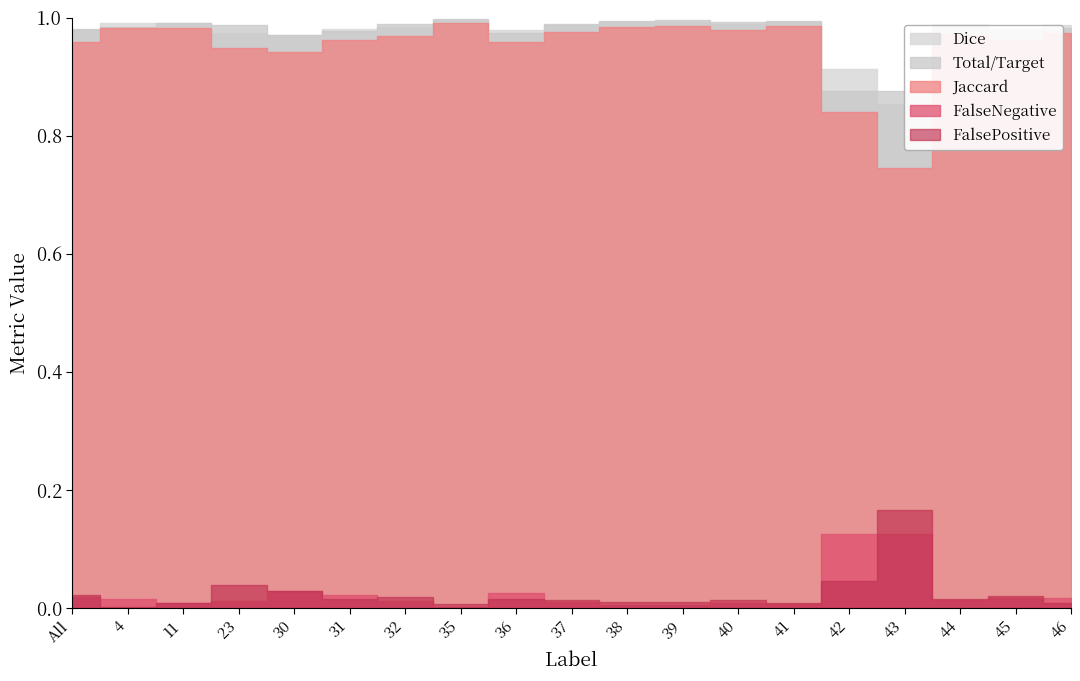

Reading left to right, list all the values displayed in this chart.

Jaccard: All=1.0	4=1.0	11=1.0	23=0.9	30=0.9	31=1.0	32=1.0	35=1.0	36=1.0	37=1.0	38=1.0	39=1.0	40=1.0	41=1.0	42=0.8	43=0.7	44=1.0	45=1.0	46=1.0
Dice: All=1.0	4=1.0	11=1.0	23=1.0	30=1.0	31=1.0	32=1.0	35=1.0	36=1.0	37=1.0	38=1.0	39=1.0	40=1.0	41=1.0	42=0.9	43=0.9	44=1.0	45=1.0	46=1.0
Total/Target: All=1.0	4=1.0	11=1.0	23=1.0	30=1.0	31=1.0	32=1.0	35=1.0	36=1.0	37=1.0	38=1.0	39=1.0	40=1.0	41=1.0	42=0.9	43=0.9	44=1.0	45=1.0	46=1.0
FalseNegative: All=0.0	4=0.0	11=0.0	23=0.0	30=0.0	31=0.0	32=0.0	35=0.0	36=0.0	37=0.0	38=0.0	39=0.0	40=0.0	41=0.0	42=0.1	43=0.1	44=0.0	45=0.0	46=0.0
FalsePositive: All=0.0	4=0.0	11=0.0	23=0.0	30=0.0	31=0.0	32=0.0	35=0.0	36=0.0	37=0.0	38=0.0	39=0.0	40=0.0	41=0.0	42=0.0	43=0.2	44=0.0	45=0.0	46=0.0